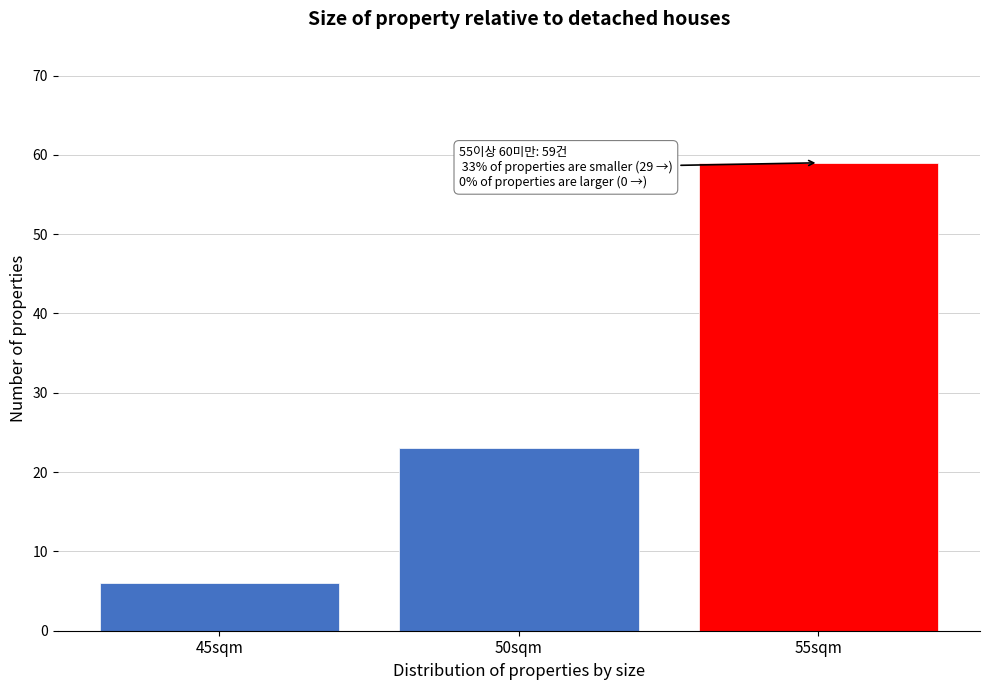

Reading left to right, transcribe all the data shown in this chart.

6	23	59